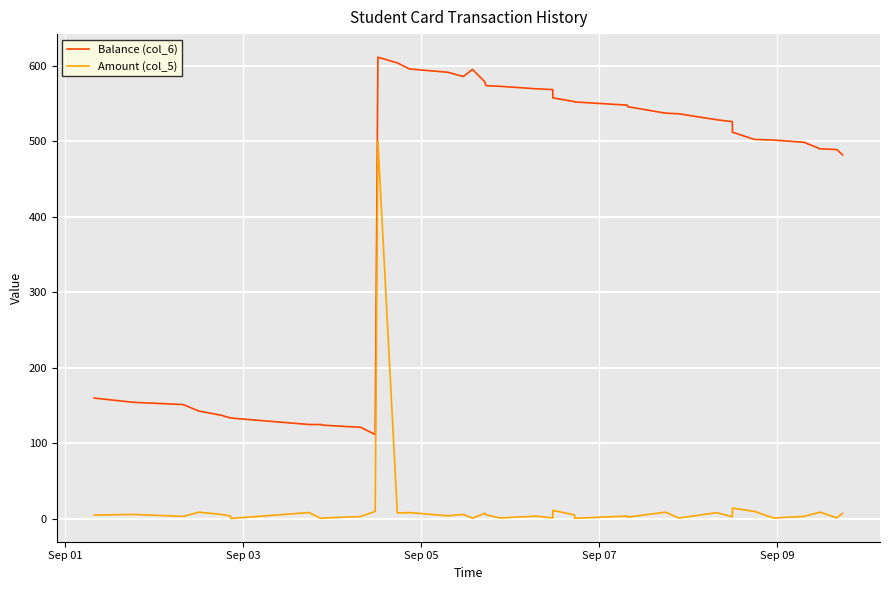

List the series in order of their overall mean, lowest first.

Amount (col_5), Balance (col_6)